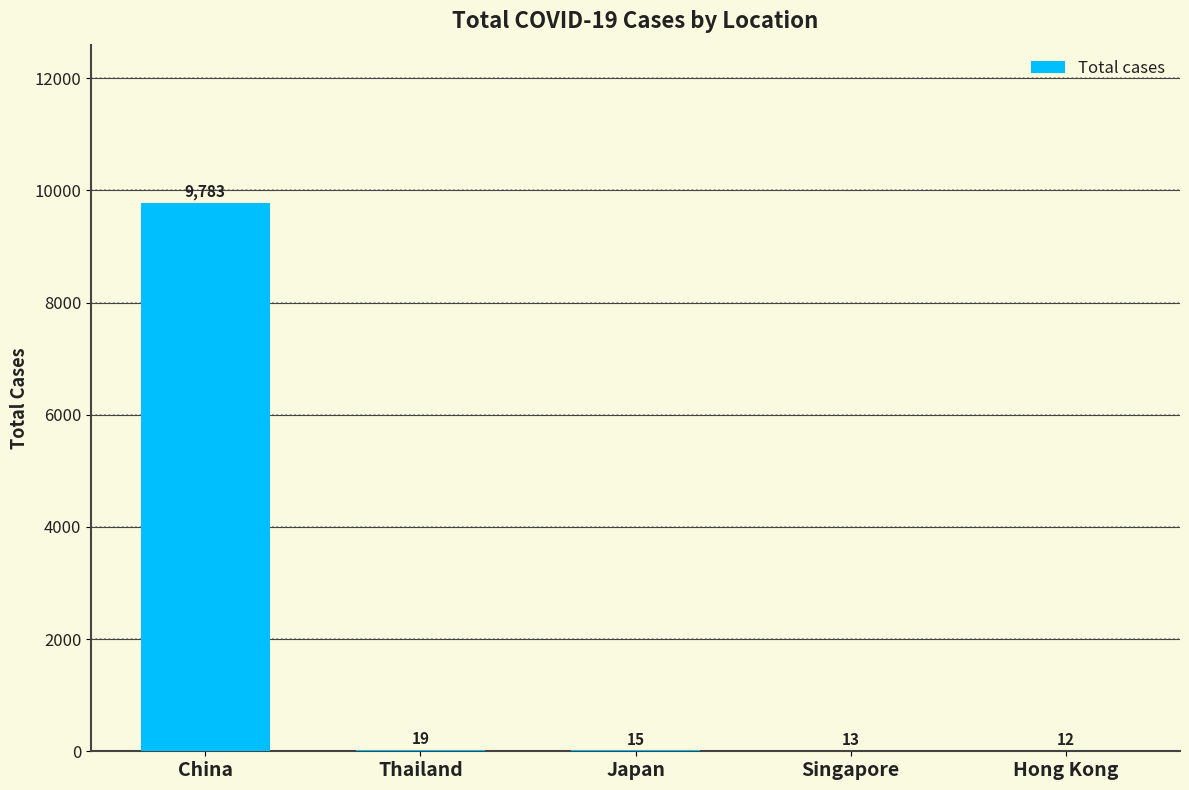

Which has a higher value, Japan or Singapore?

Japan